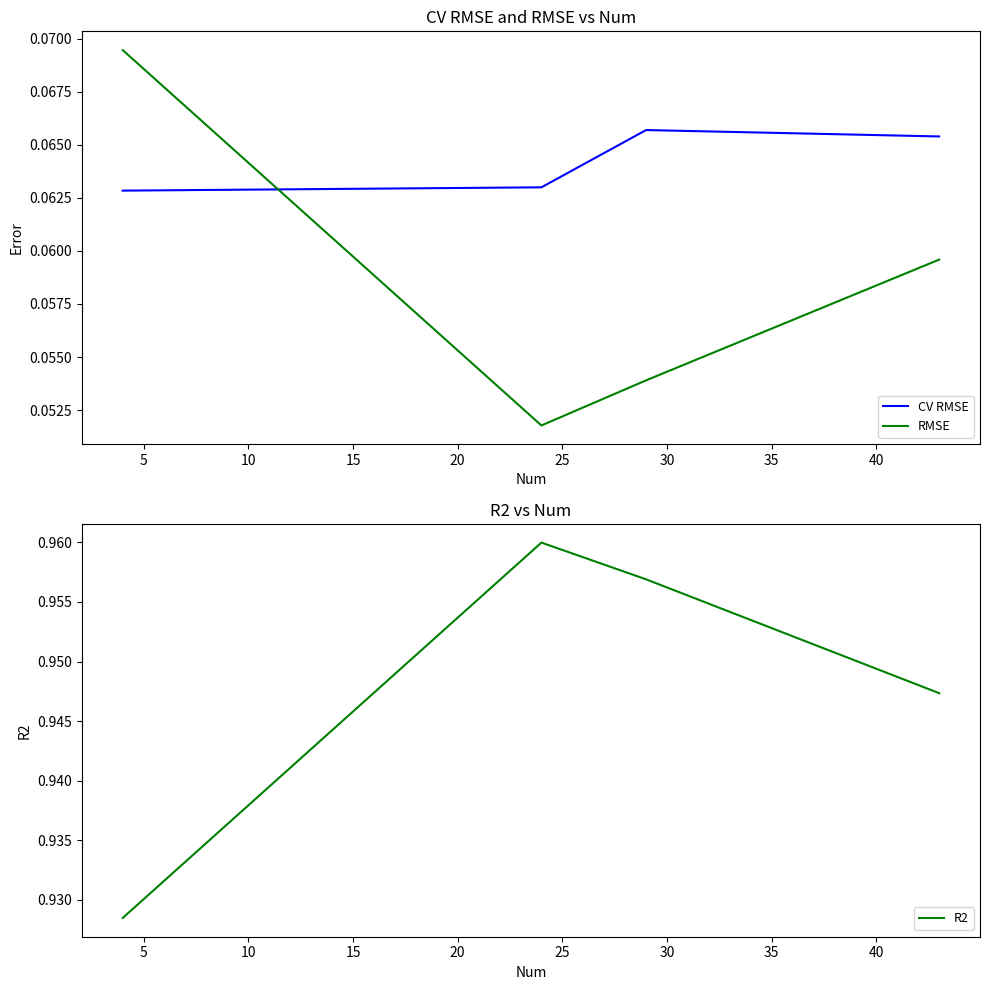

Reading left to right, list all the values displayed in this chart.

CV RMSE: 0.1	0.1	0.1	0.1
RMSE: 0.1	0.1	0.1	0.1
R2: 0.9	1.0	1.0	0.9